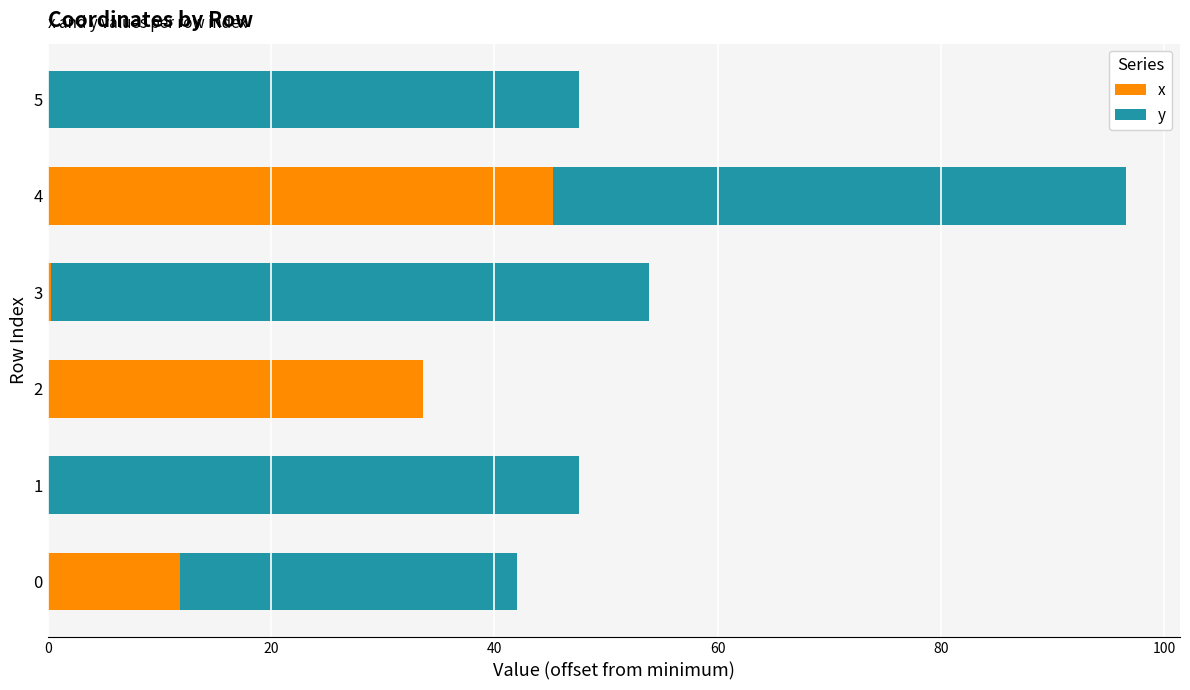

At which category is the sum across all series the highest?

4